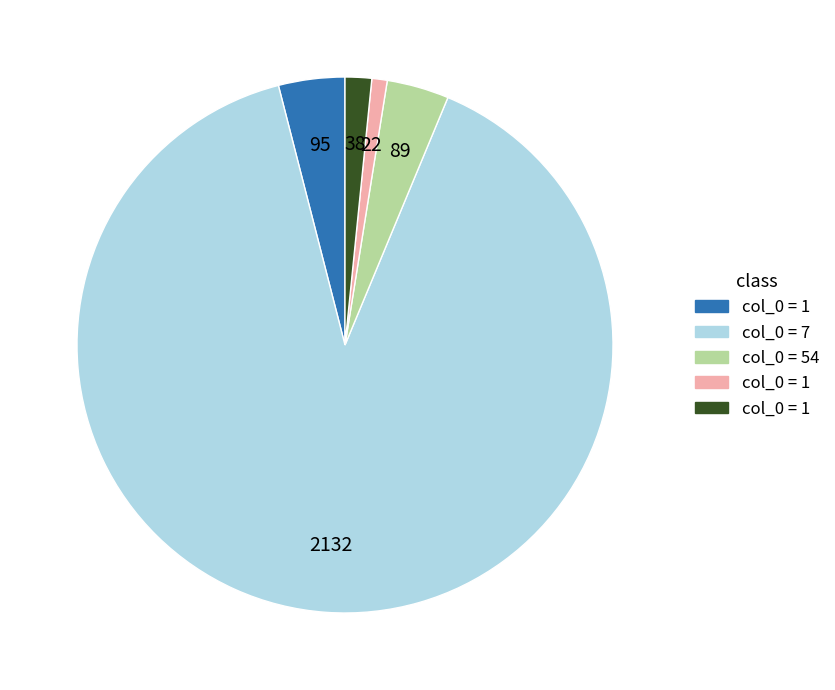

Is there a majority slice in this chart?

Yes